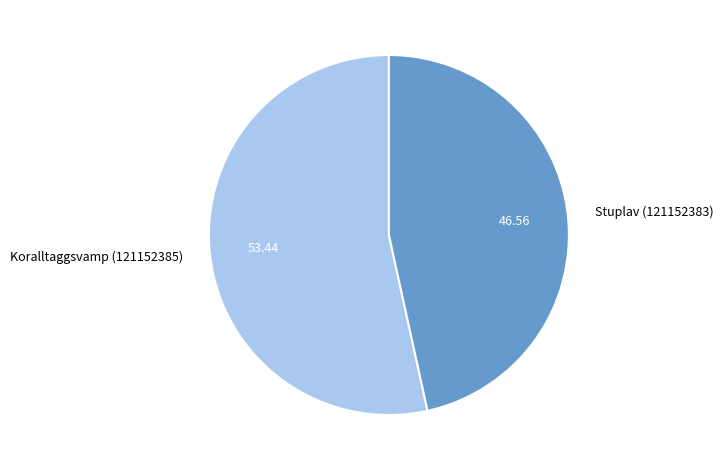

True or false: Stuplav (121152383) accounts for 47% of the total.

True